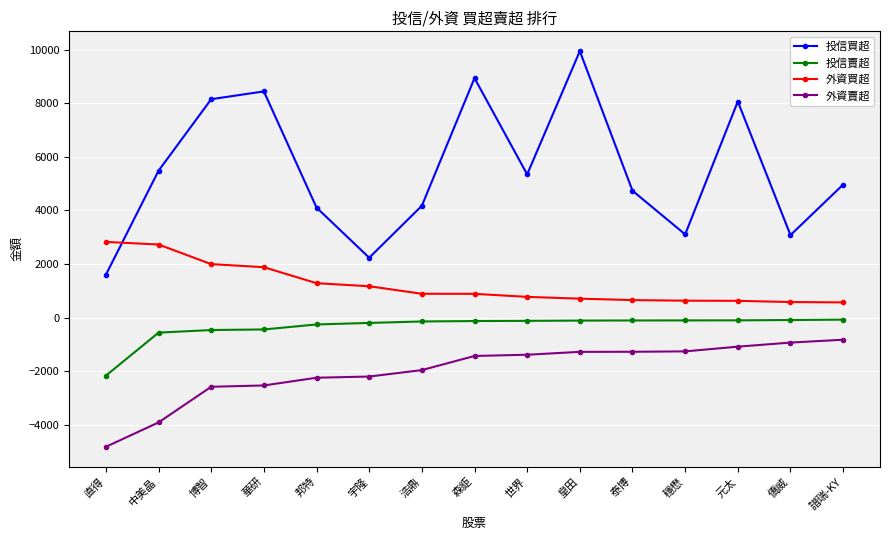

Which series changed the most between 博智 and 譜瑞-KY?

投信買超